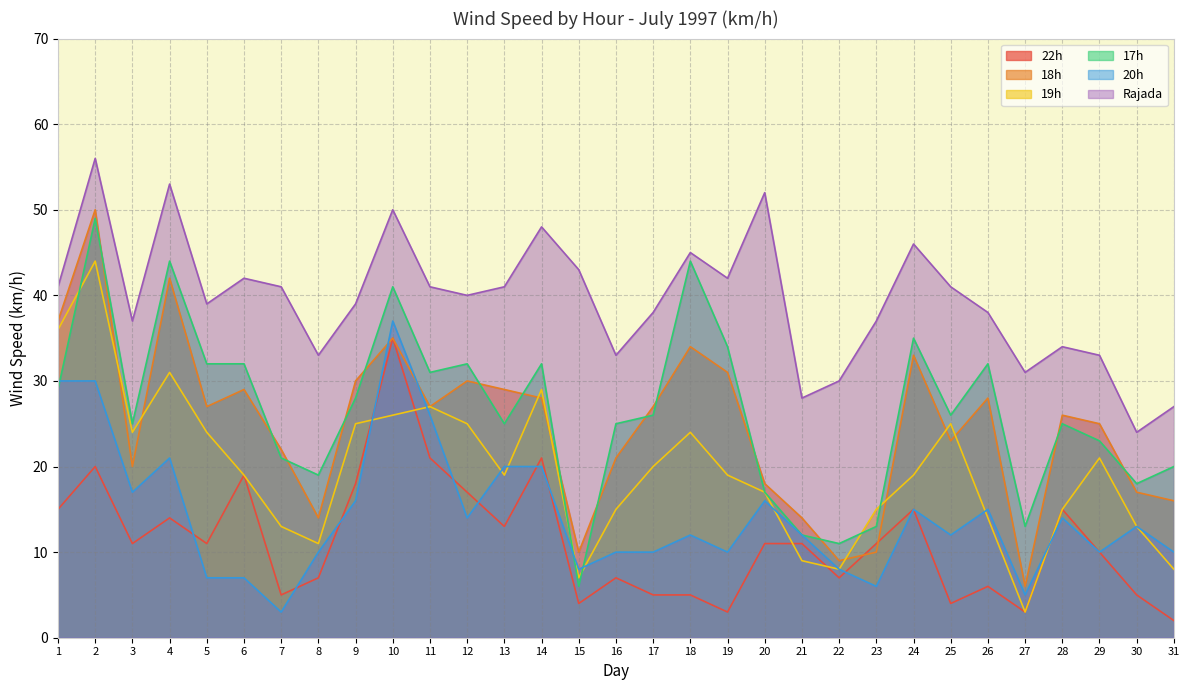

Reading left to right, what are all the values shown in this chart?

22h: 1=15	2=20	3=11	4=14	5=11	6=19	7=5	8=7	9=18	10=35	11=21	12=17	13=13	14=21	15=4	16=7	17=5	18=5	19=3	20=11	21=11	22=7	23=11	24=15	25=4	26=6	27=3	28=15	29=10	30=5	31=2
18h: 1=37	2=50	3=20	4=42	5=27	6=29	7=22	8=14	9=30	10=35	11=27	12=30	13=29	14=28	15=10	16=21	17=27	18=34	19=31	20=18	21=14	22=9	23=10	24=33	25=23	26=28	27=6	28=26	29=25	30=17	31=16
19h: 1=36	2=44	3=24	4=31	5=24	6=19	7=13	8=11	9=25	10=26	11=27	12=25	13=19	14=29	15=7	16=15	17=20	18=24	19=19	20=17	21=9	22=8	23=15	24=19	25=25	26=14	27=3	28=15	29=21	30=13	31=8
17h: 1=29	2=49	3=25	4=44	5=32	6=32	7=21	8=19	9=28	10=41	11=31	12=32	13=25	14=32	15=6	16=25	17=26	18=44	19=34	20=17	21=12	22=11	23=13	24=35	25=26	26=32	27=13	28=25	29=23	30=18	31=20
20h: 1=30	2=30	3=17	4=21	5=7	6=7	7=3	8=10	9=16	10=37	11=26	12=14	13=20	14=20	15=8	16=10	17=10	18=12	19=10	20=16	21=12	22=8	23=6	24=15	25=12	26=15	27=5	28=14	29=10	30=13	31=10
Rajada: 1=41	2=56	3=37	4=53	5=39	6=42	7=41	8=33	9=39	10=50	11=41	12=40	13=41	14=48	15=43	16=33	17=38	18=45	19=42	20=52	21=28	22=30	23=37	24=46	25=41	26=38	27=31	28=34	29=33	30=24	31=27